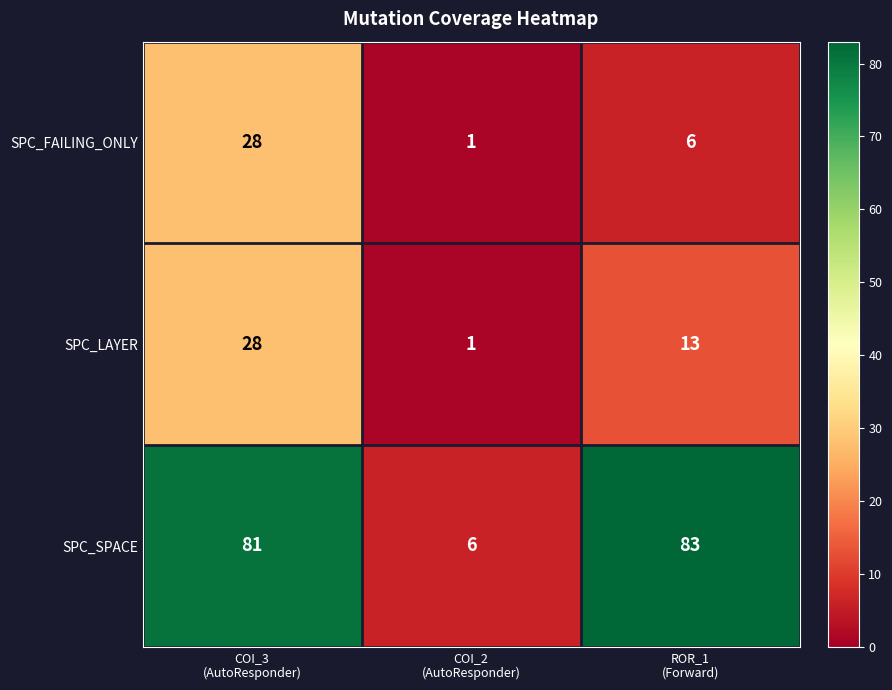

At which category does the chart reach its minimum across all series?

COI_2
(AutoResponder)